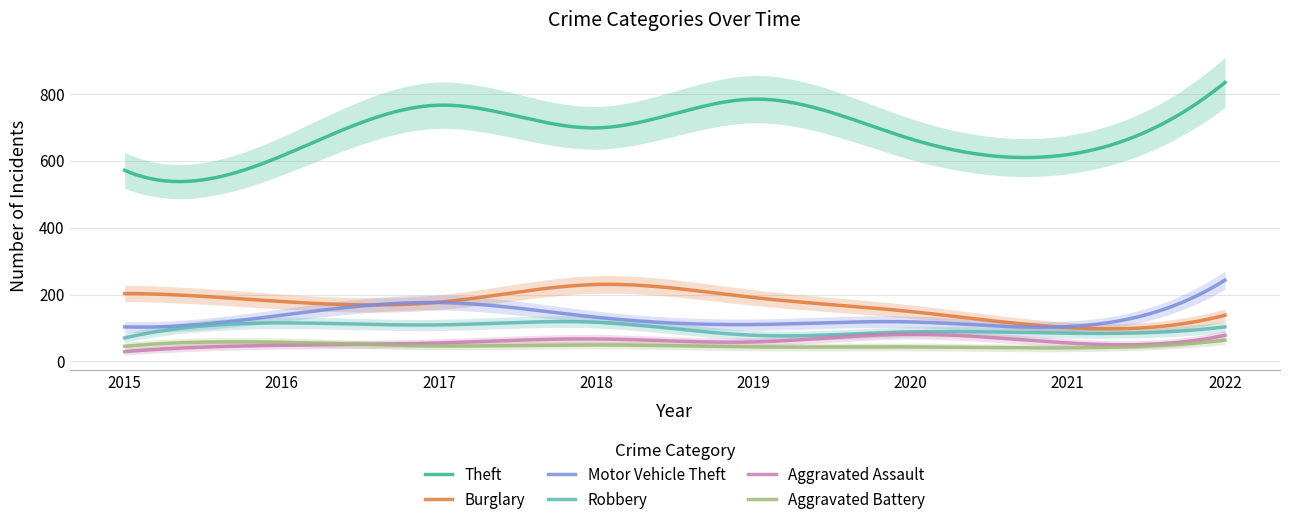

True or false: Aggravated Battery and Burglary intersect in this chart.

False